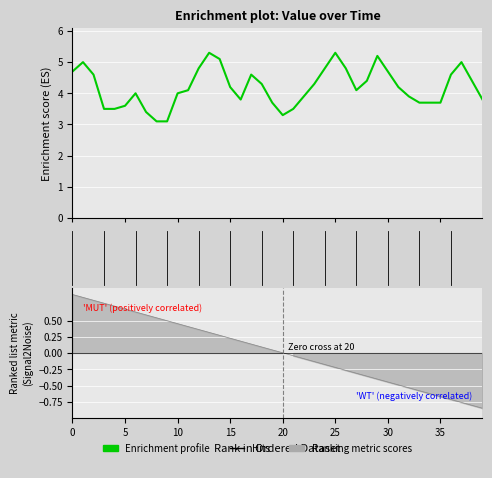

What is the sum of all values?

167.7